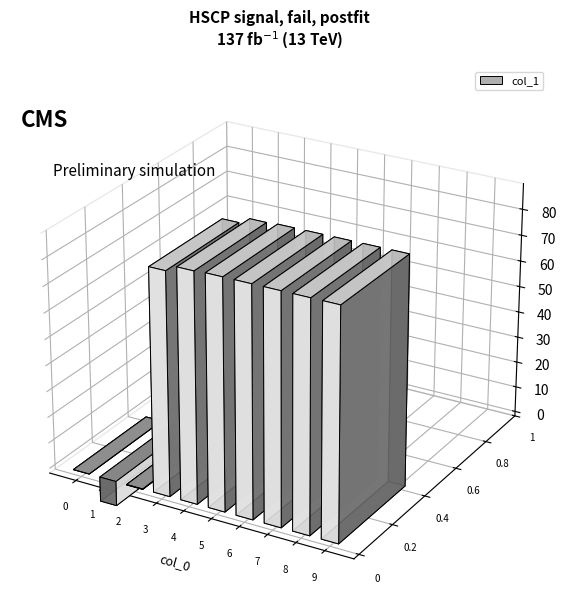

Reading right to left, what are all the values shown in this chart?

9=88.0	8=88.0	7=88.0	6=88.0	5=88.0	4=87.6	3=85.3	2=-0.1	1=-9.5	0=0.0